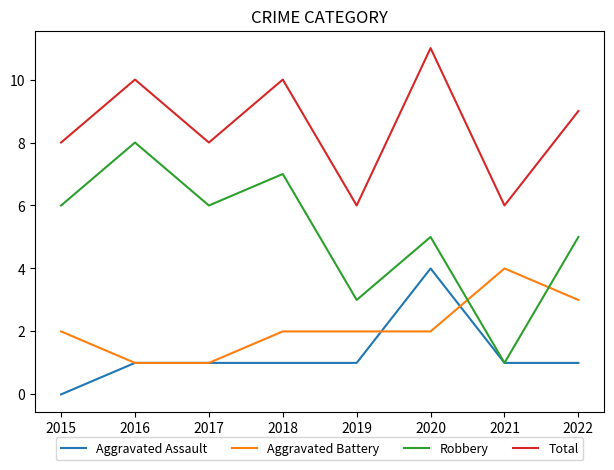

Where is the first local minimum for Total?

2017